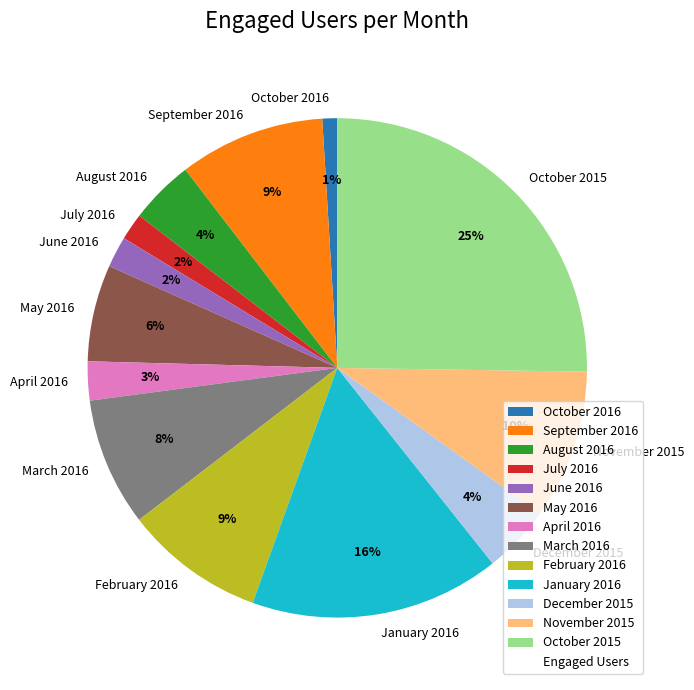

Approximately how many times larger is the value at September 2016 compared to October 2015?

0.4